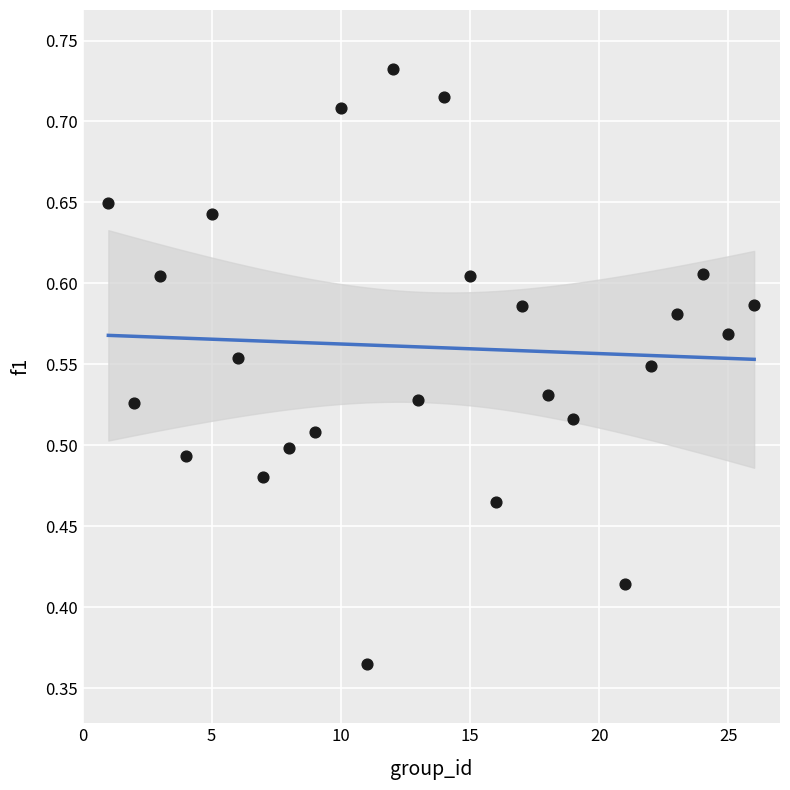

What is the range of X values (max minus min)?

25.0